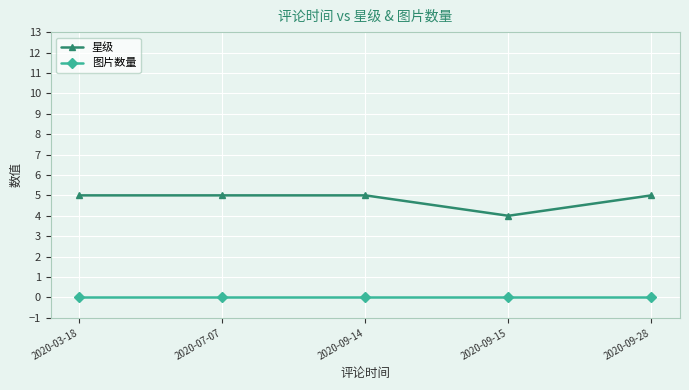

Between 2020-07-07 and 2020-09-15, which series saw the biggest shift?

星级